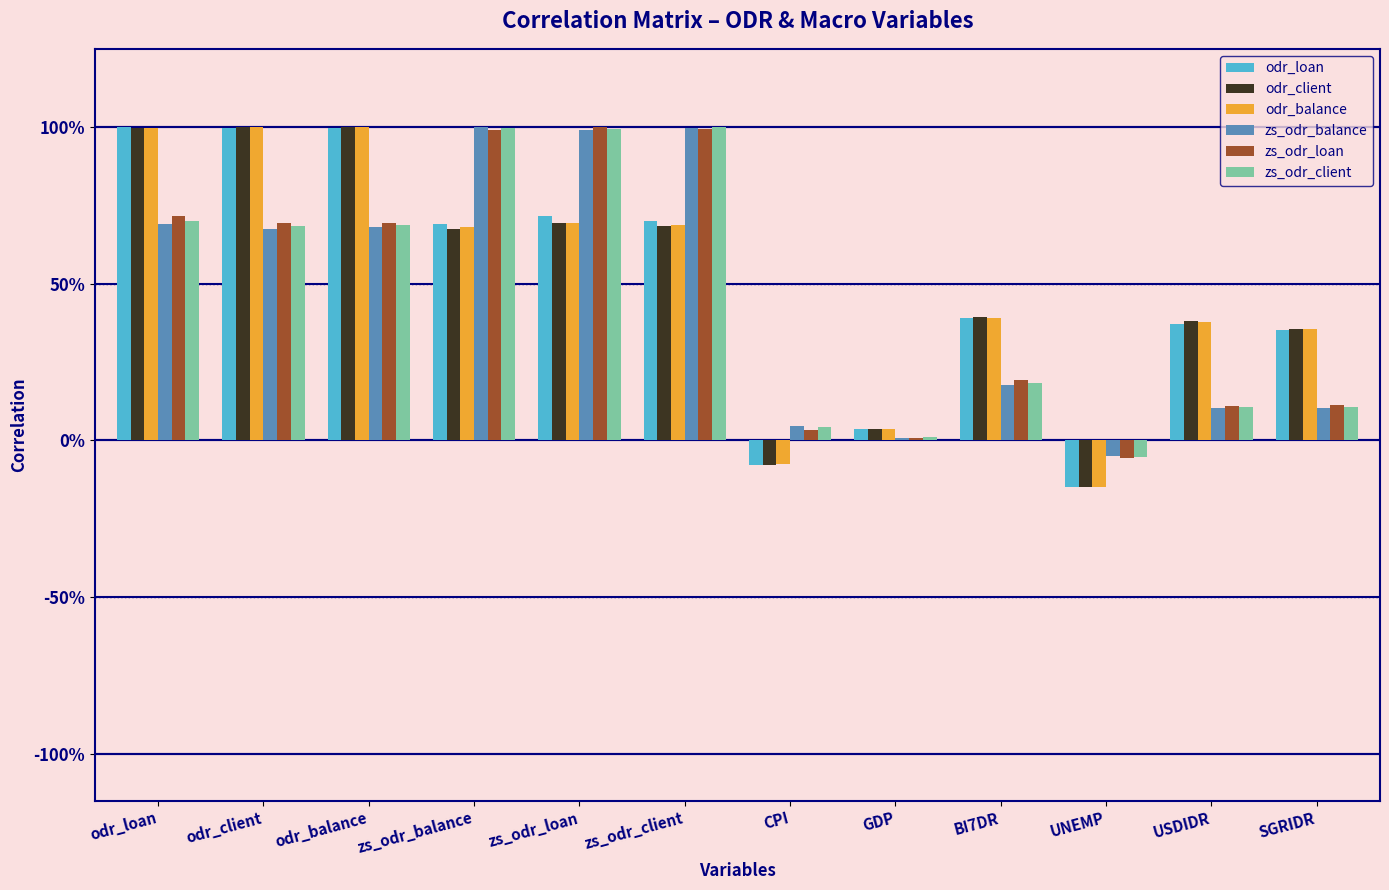

What are all the series names shown in the legend?

odr_loan, odr_client, odr_balance, zs_odr_balance, zs_odr_loan, zs_odr_client